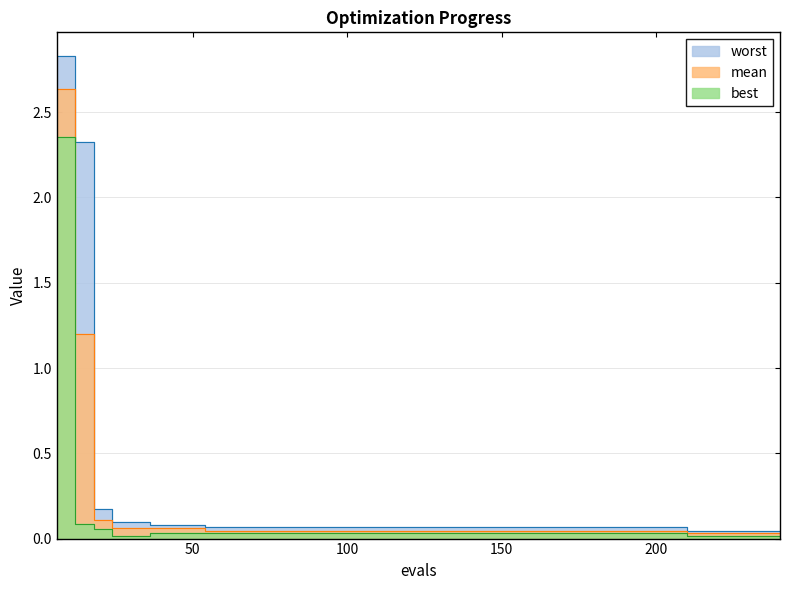

Is the value of best at 66 greater than the value of worst at 132?

No